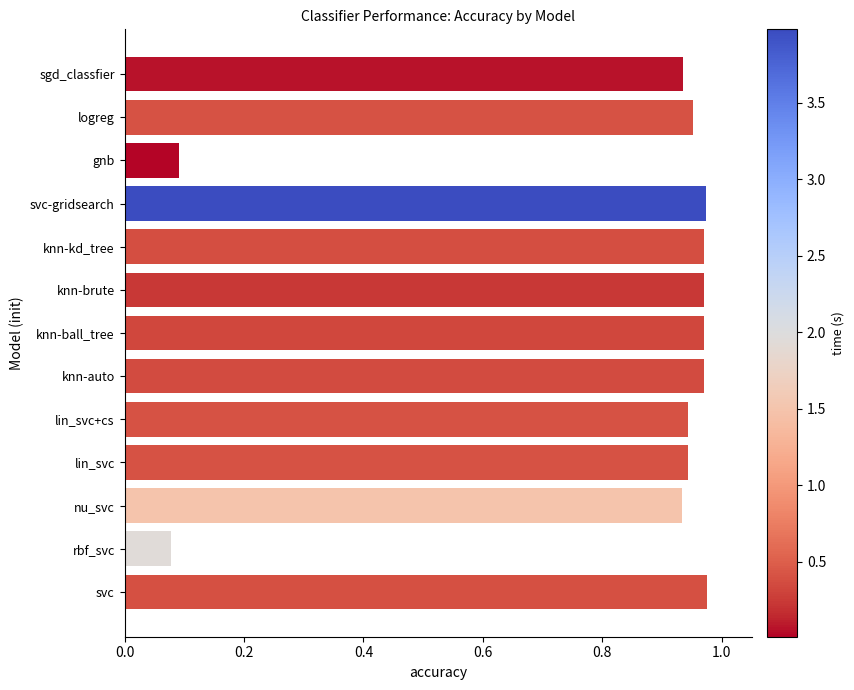

What is the average value?

0.8